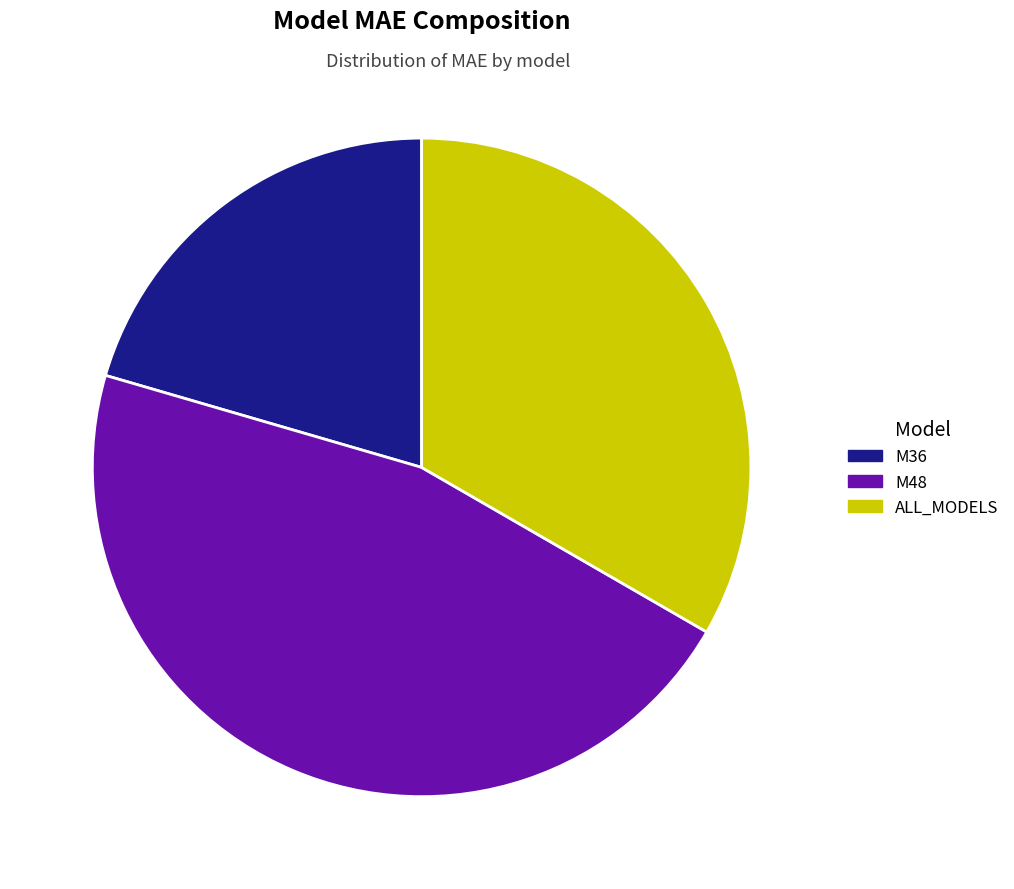

What is the smallest slice in the pie chart?

M36